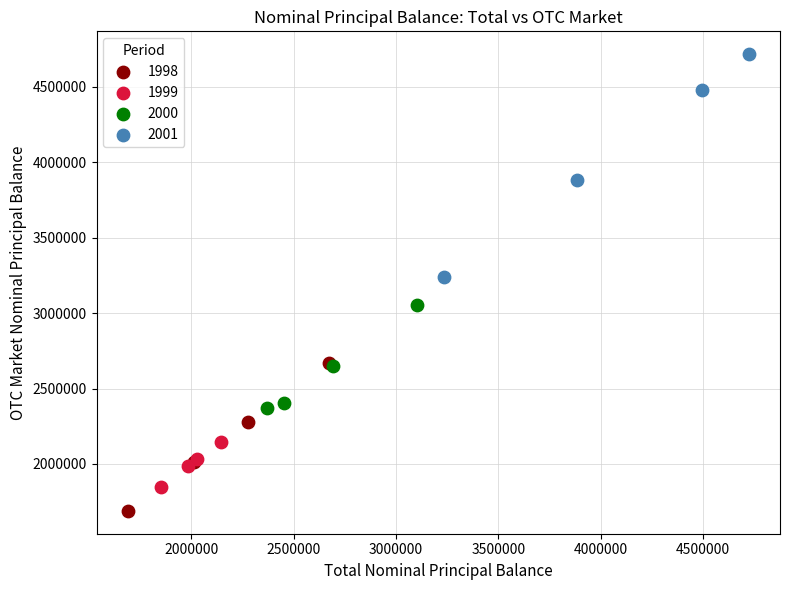

Which series contains the lowest Y value?

1998